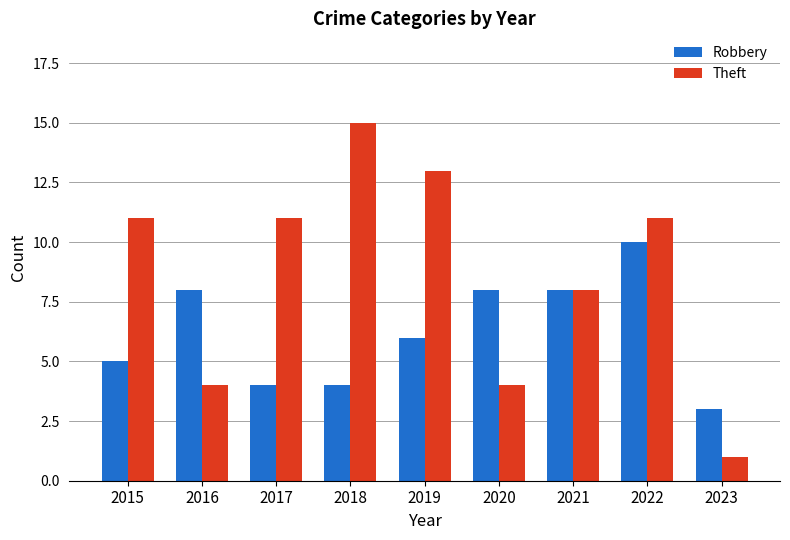

At how many categories does at least one series exceed 12?

2